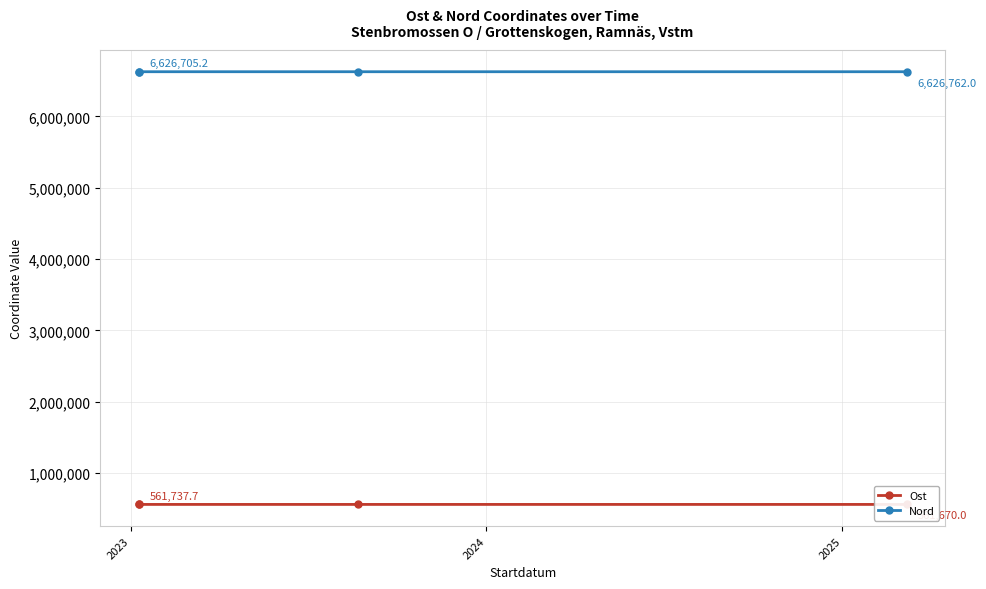

Where does the Nord series first go above 6626782?

2023